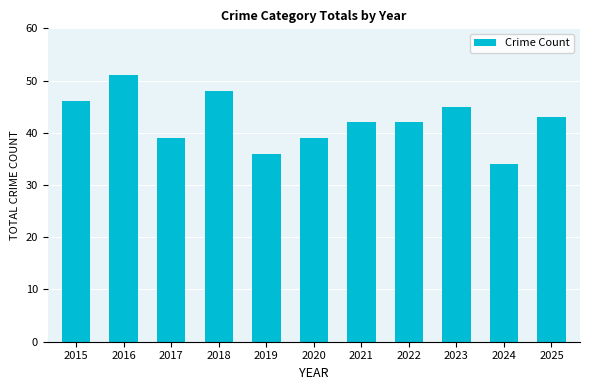

Does the chart contain stacked bars?

No